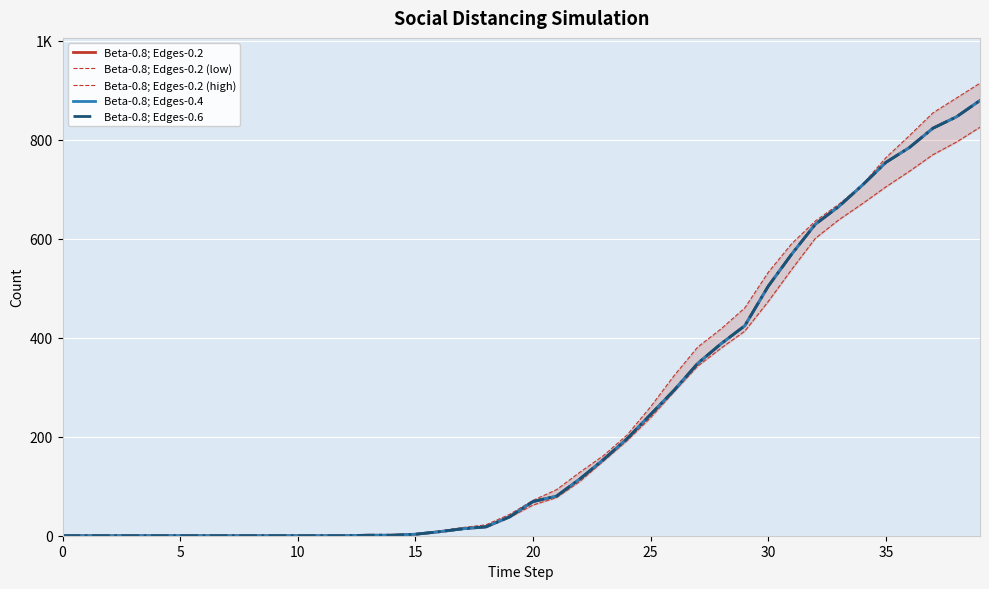

Between 5 and 21, which series saw the biggest shift?

Beta-0.8; Edges-0.2 (high)